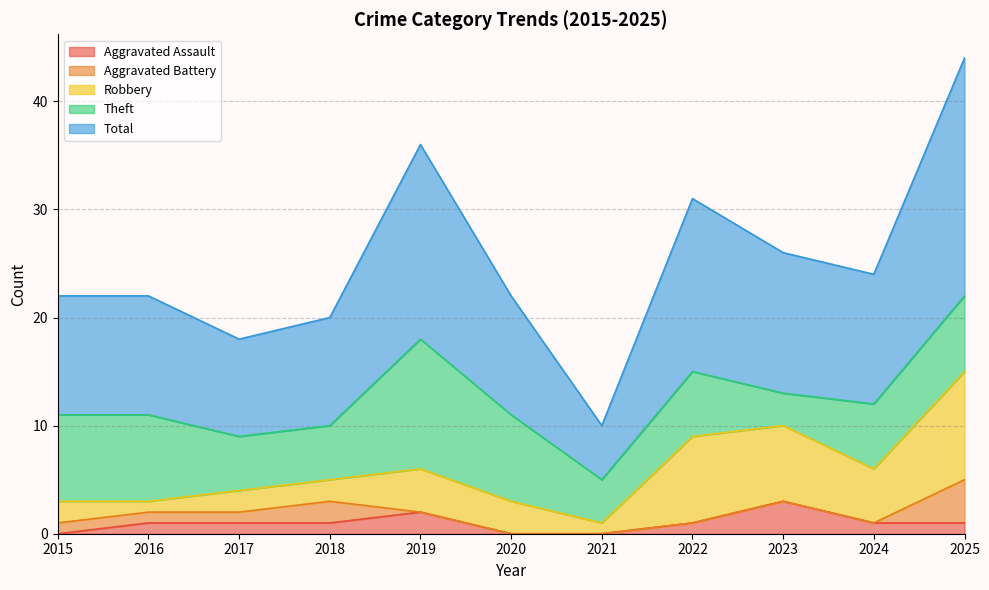

List the series in order of their peak value, highest first.

Total, Theft, Robbery, Aggravated Battery, Aggravated Assault